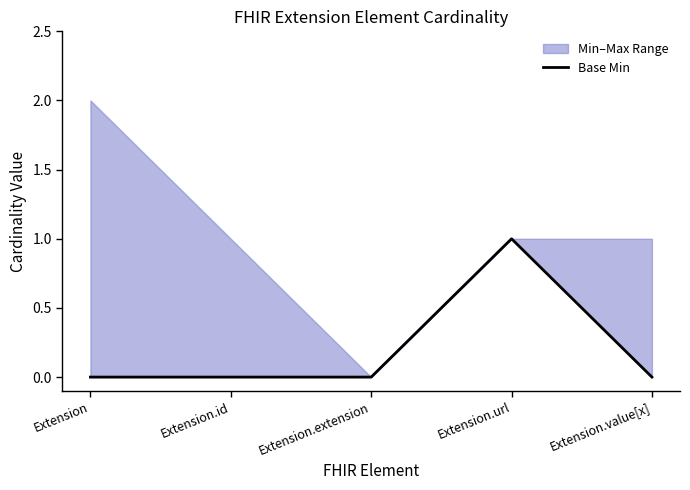

Reading right to left, list all the values displayed in this chart.

Extension.value[x]=0	Extension.url=1	Extension.extension=0	Extension.id=0	Extension=0